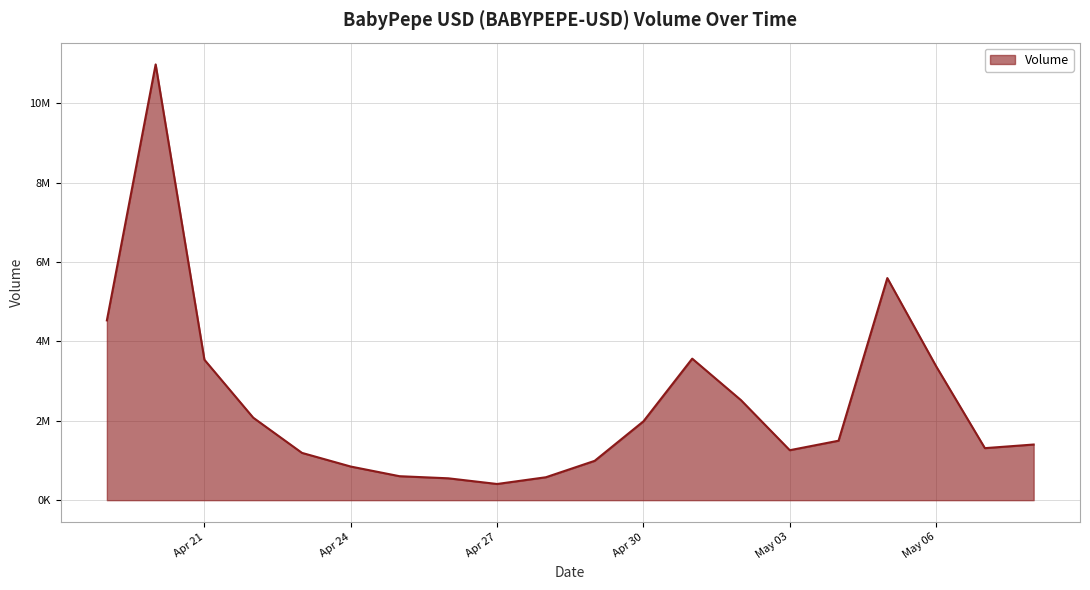

What is the maximum value shown in the chart?

10978968